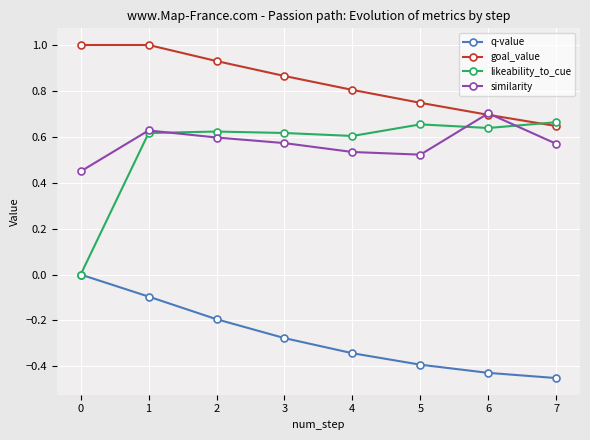

True or false: similarity and q-value cross at least once.

False